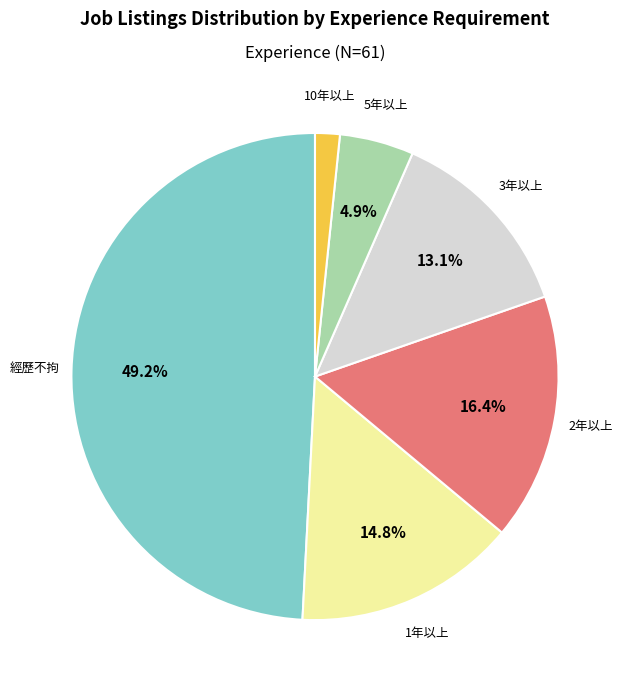

Does any single category account for the majority?

No